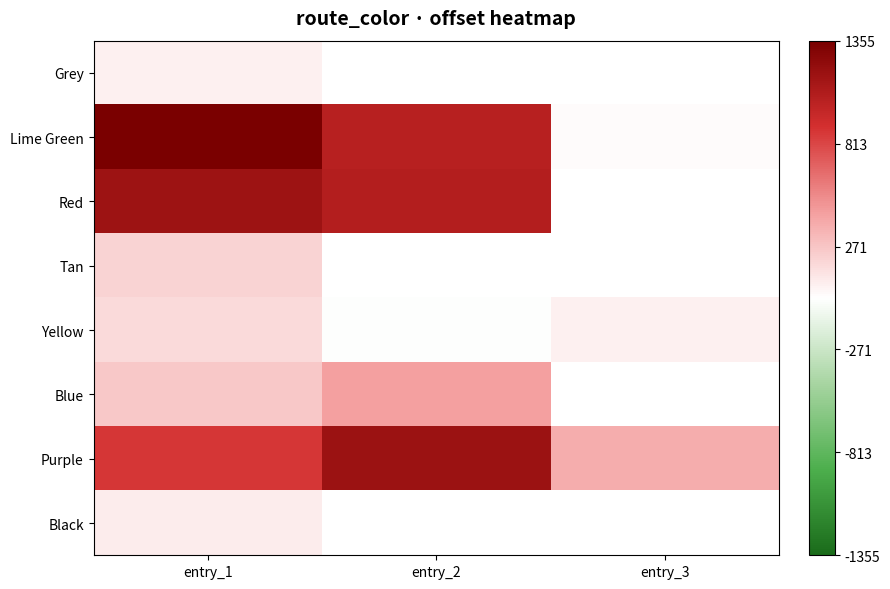

Where is Purple nearest to the value 783?

entry_1